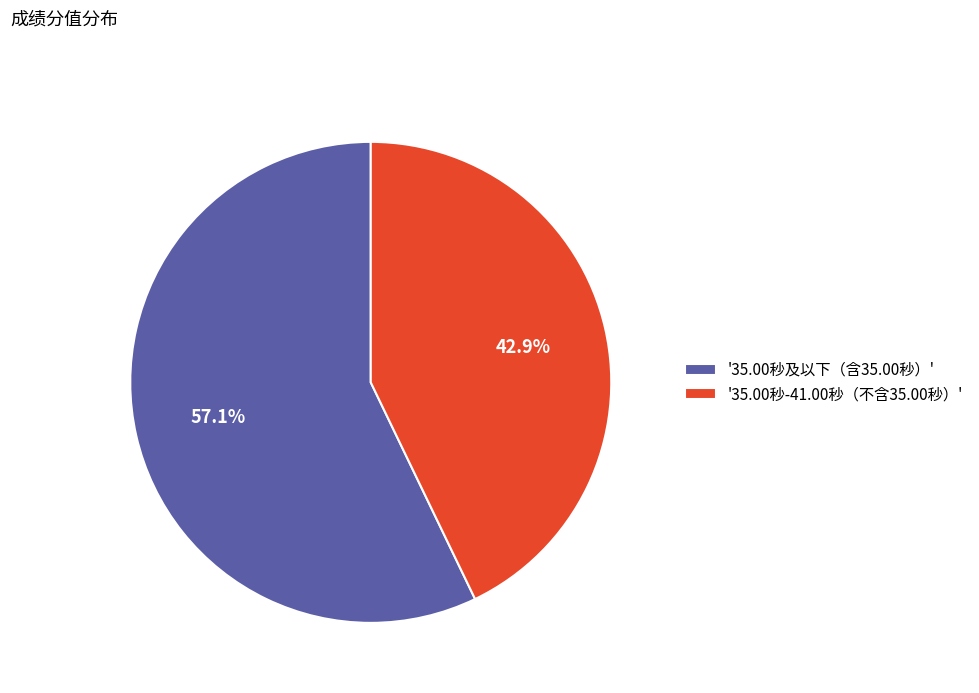

Is there a majority slice in this chart?

Yes